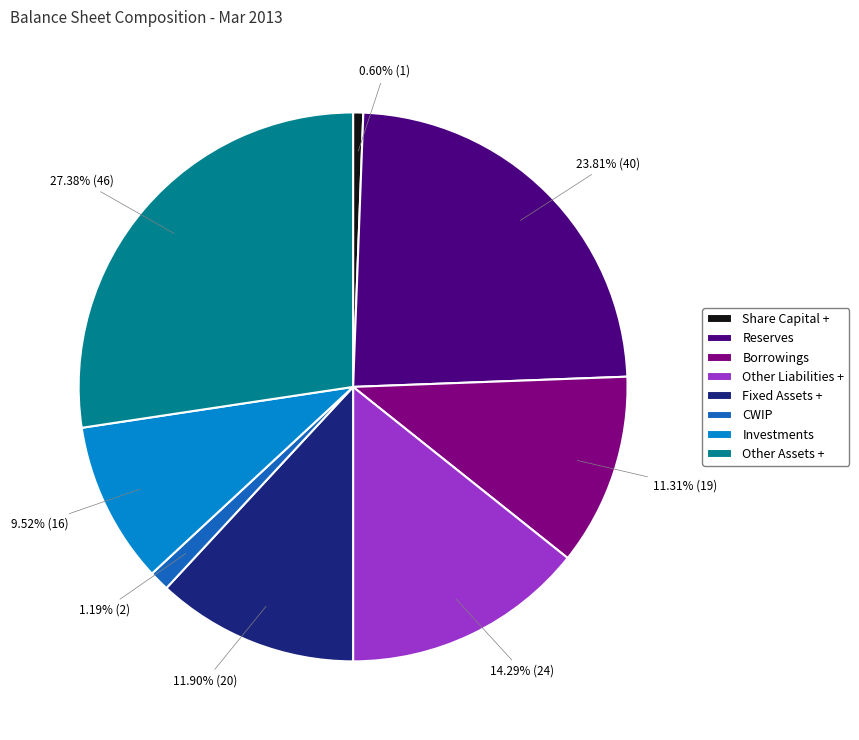

What portion of the pie excludes Share Capital +?

99.4%